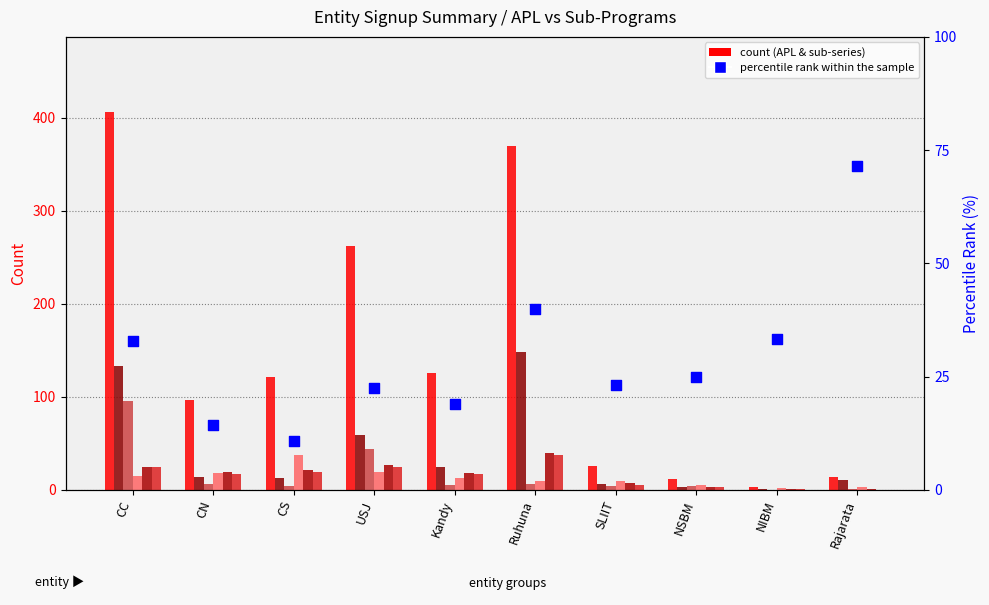

At which category is the sum across all series the highest?

CC